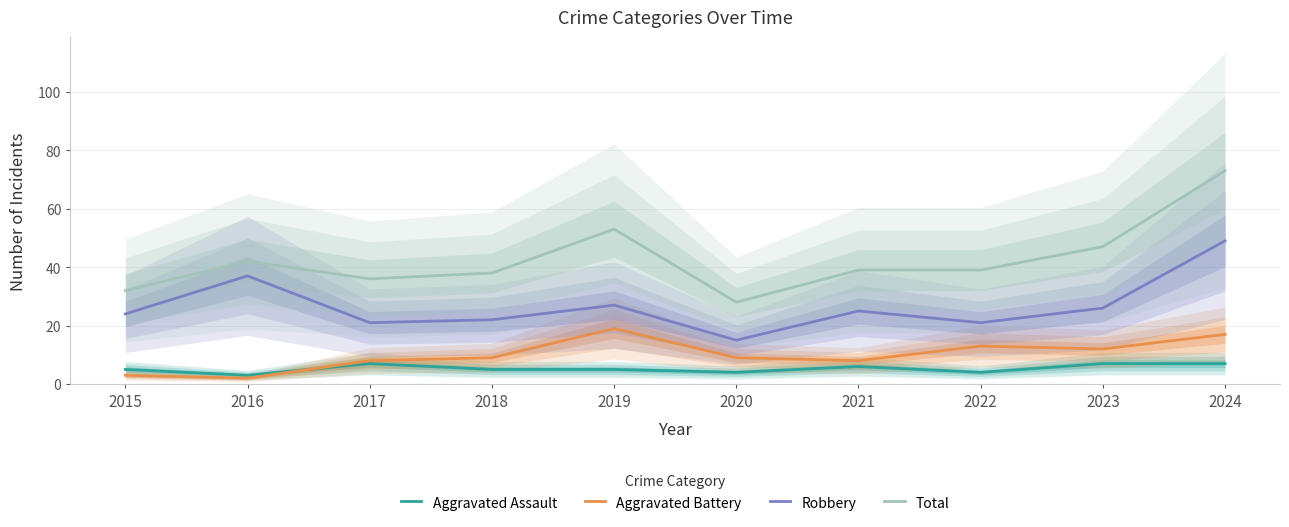

The value of Total at 2022 is 39. True or false?

True